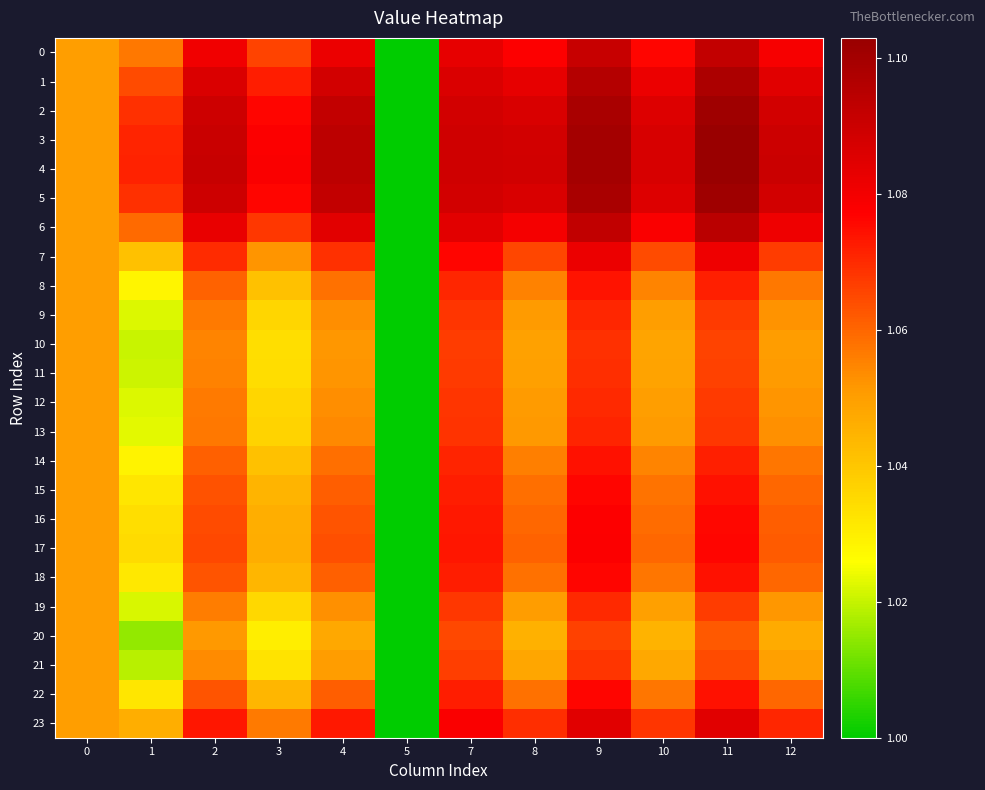

Which series changed the most between 7 and 9?

4